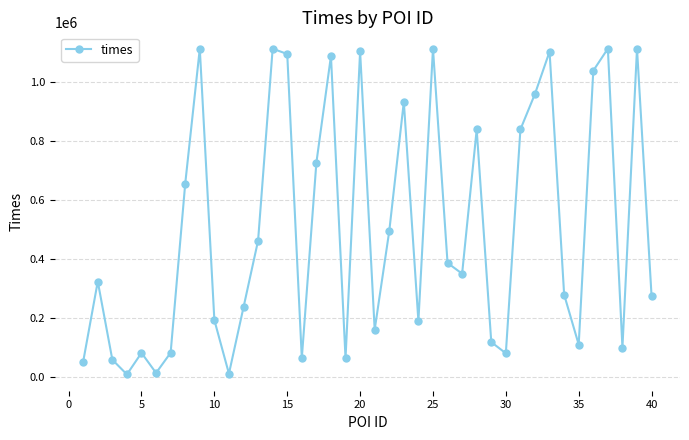

What is the value of the 40th point from the left?

273508